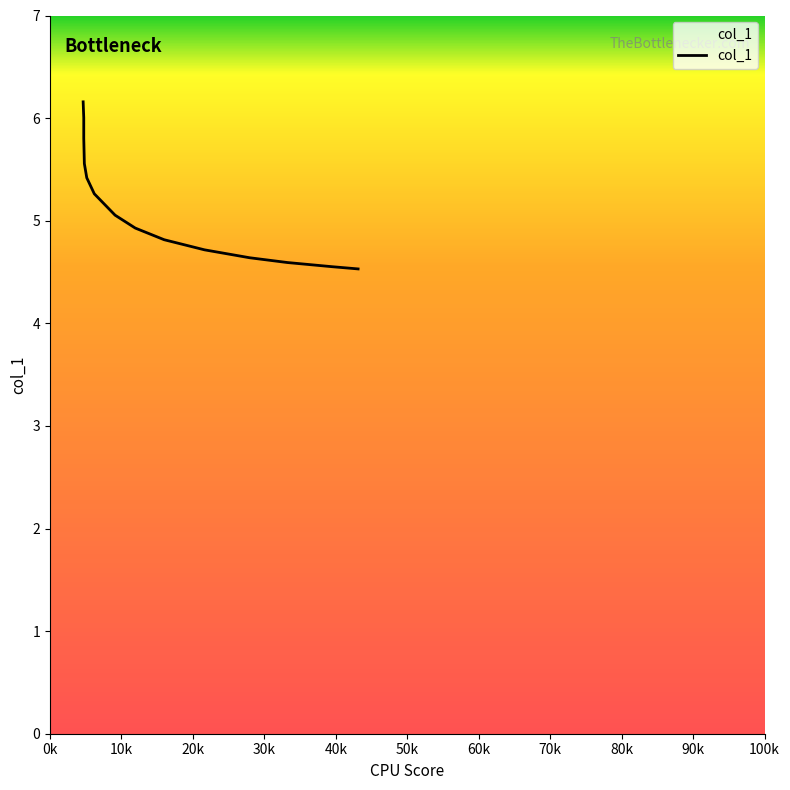

What is the smallest value displayed?

4.5